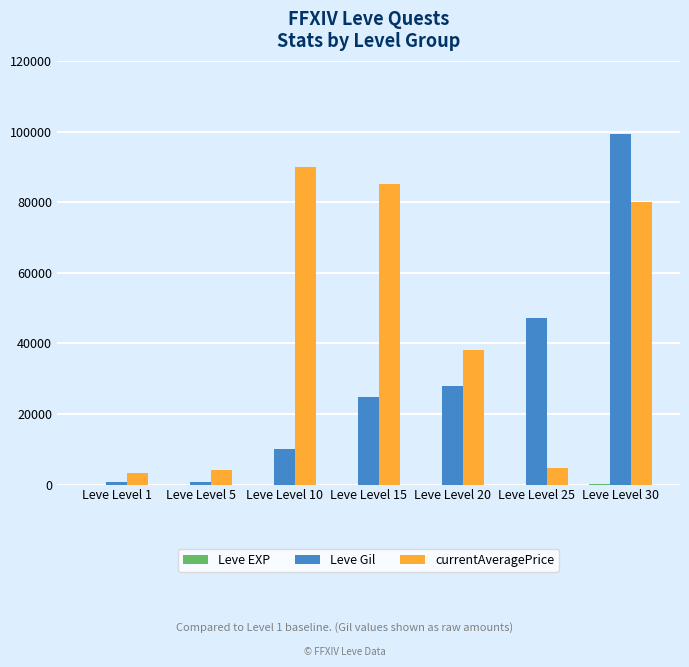

What is the sum of all Leve Gil values?

210640